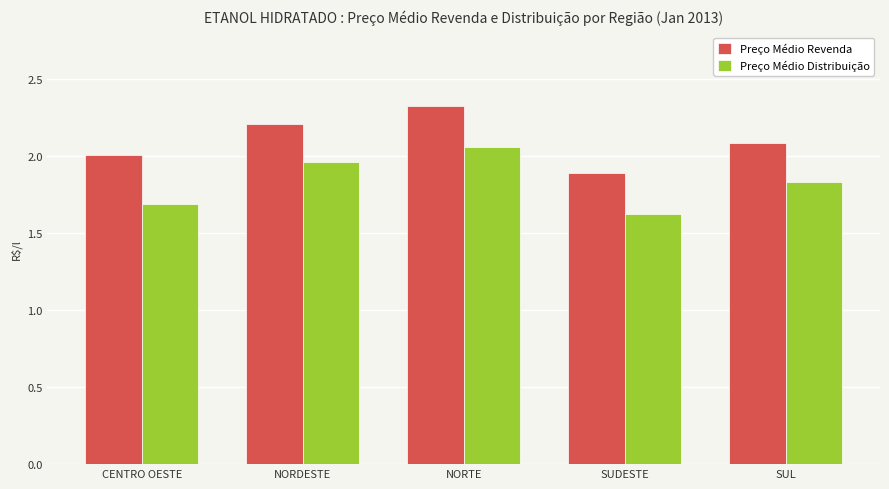

The value of Preço Médio Distribuição at CENTRO OESTE is 2.8. True or false?

False